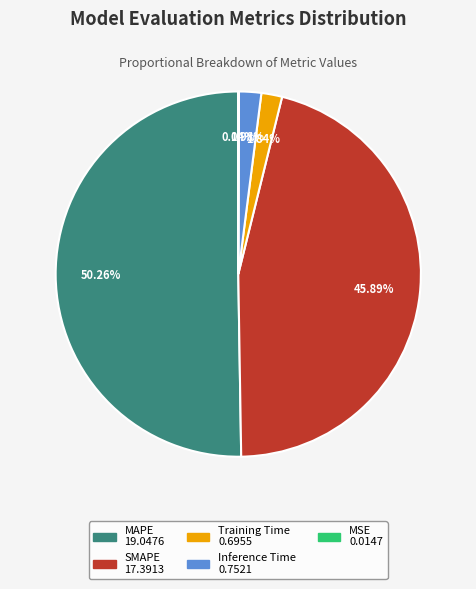

Which category has the biggest portion of the pie?

MAPE